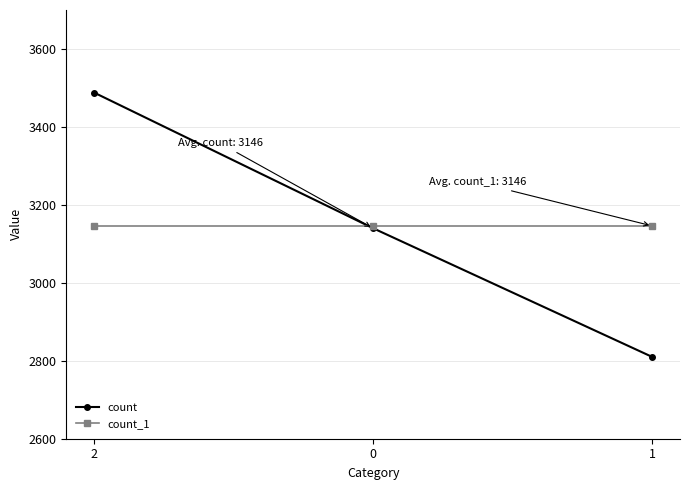

What value does the count_1 series have at 2?

3146